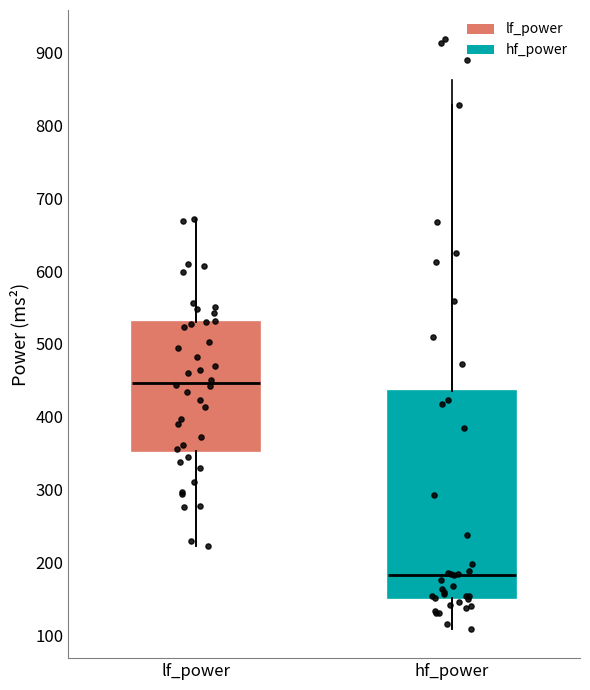

Where does the lower whisker of the box for lf_power end on the y-axis? The values are not printed on the chart, so give them approximately, as read against the axis.

220